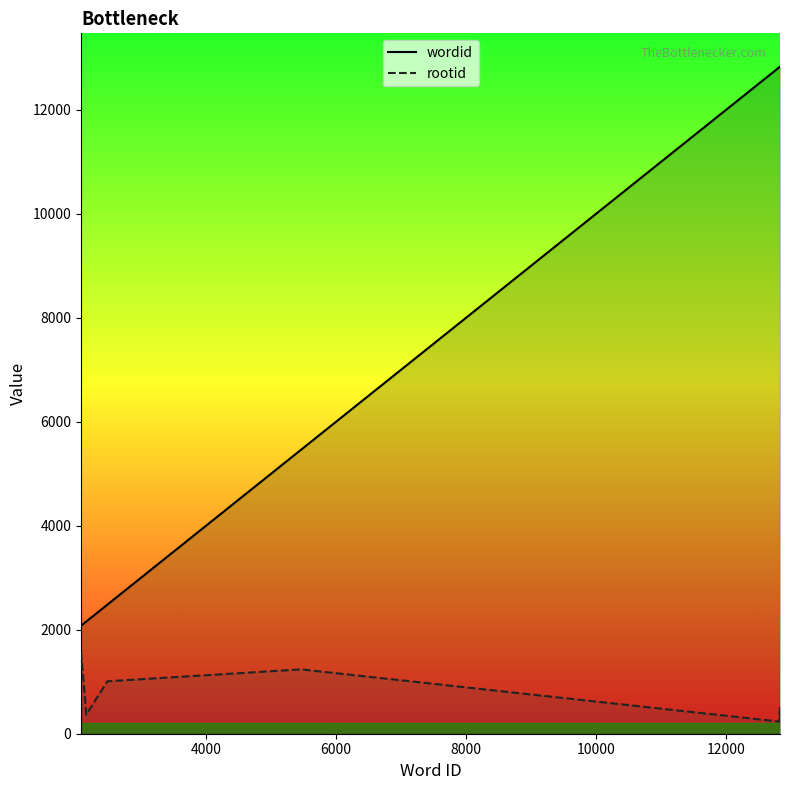

What are all the series names shown in the legend?

wordid, rootid